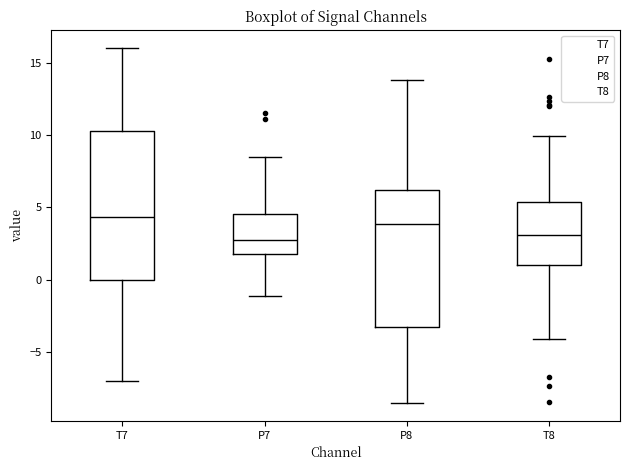

Reading left to right, read every box against the y-axis: the position of its median line, the range the box covers, and the ends of its whiskers. The values are not printed on the chart, so give them approximately, as read against the axis.

T7: median 4.5, box 0.0 to 10.5, whiskers -7.0 to 16.0
P7: median 2.5, box 2.0 to 4.5, whiskers -1.0 to 8.5
P8: median 4.0, box -3.5 to 6.0, whiskers -8.5 to 14.0
T8: median 3.0, box 1.0 to 5.5, whiskers -4.0 to 10.0